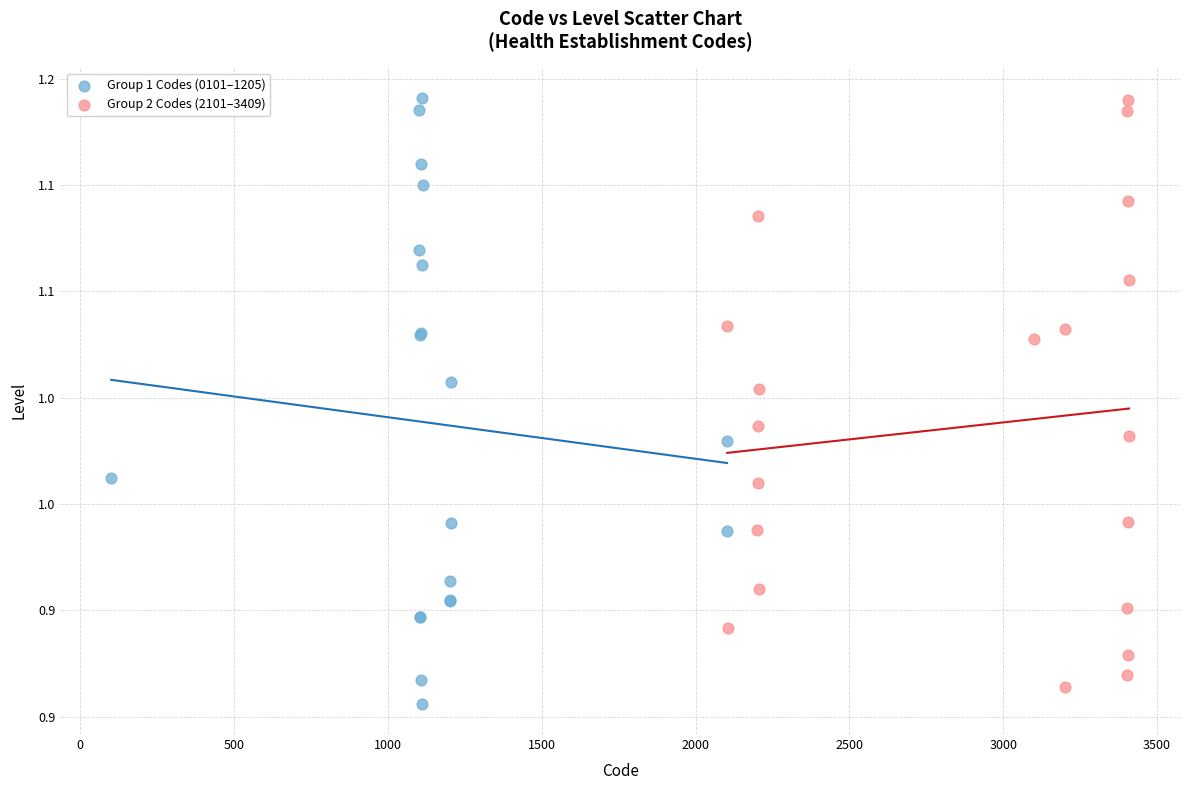

Which series contains the lowest Y value?

Group 1 Codes (0101–1205)